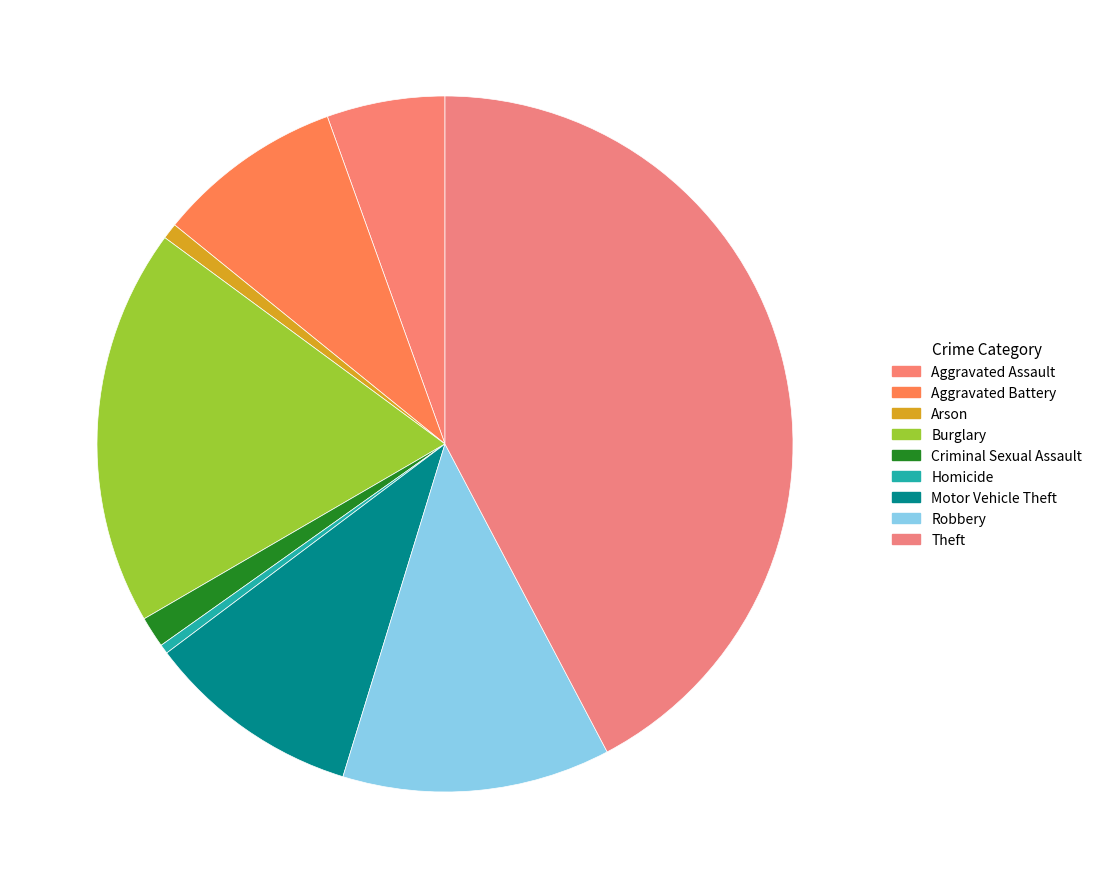

Which has a higher value, Theft or Motor Vehicle Theft?

Theft